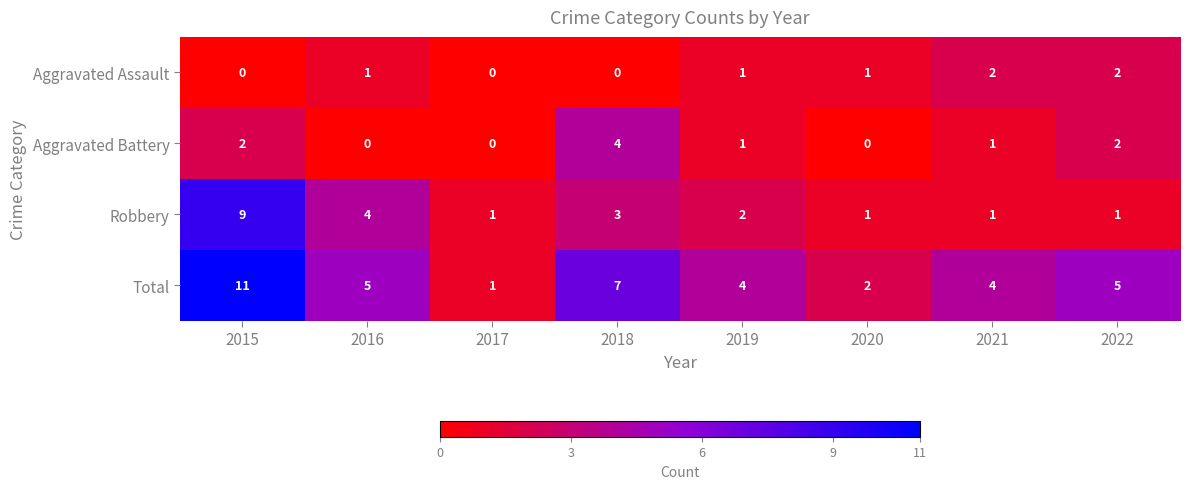

At which category is the sum across all series the highest?

2015